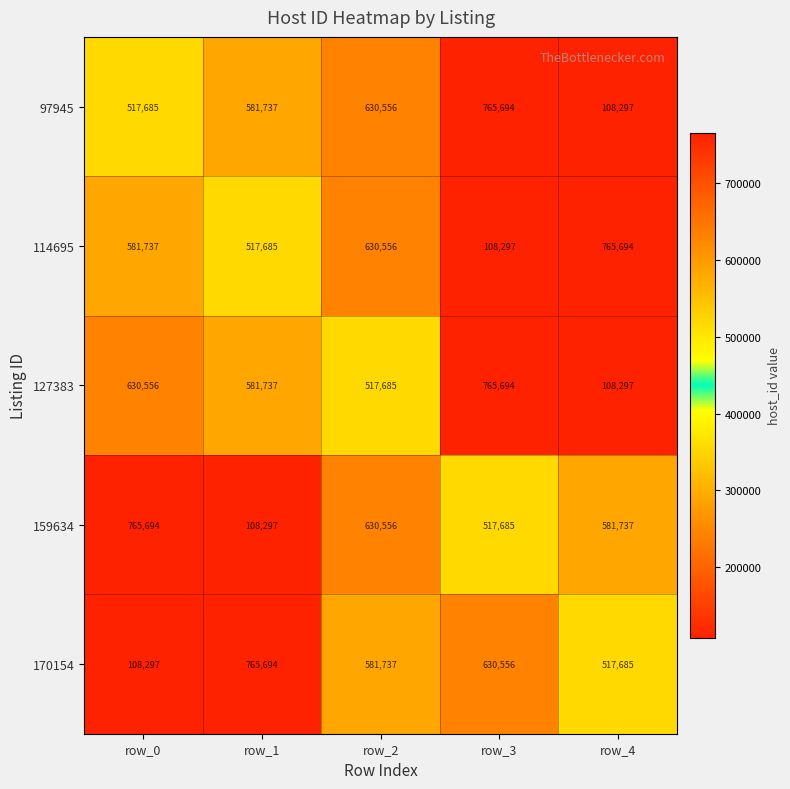

What is the difference between the 114695 values at row_3 and row_1?

409388